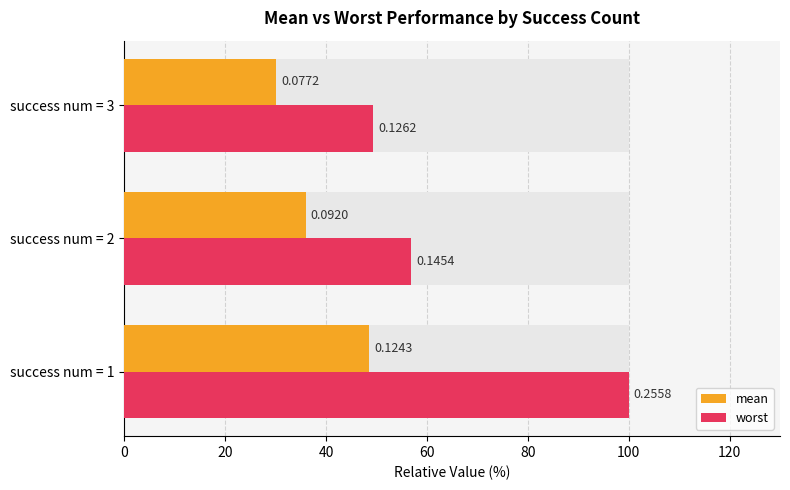

How many values in the mean series are below 35?

1